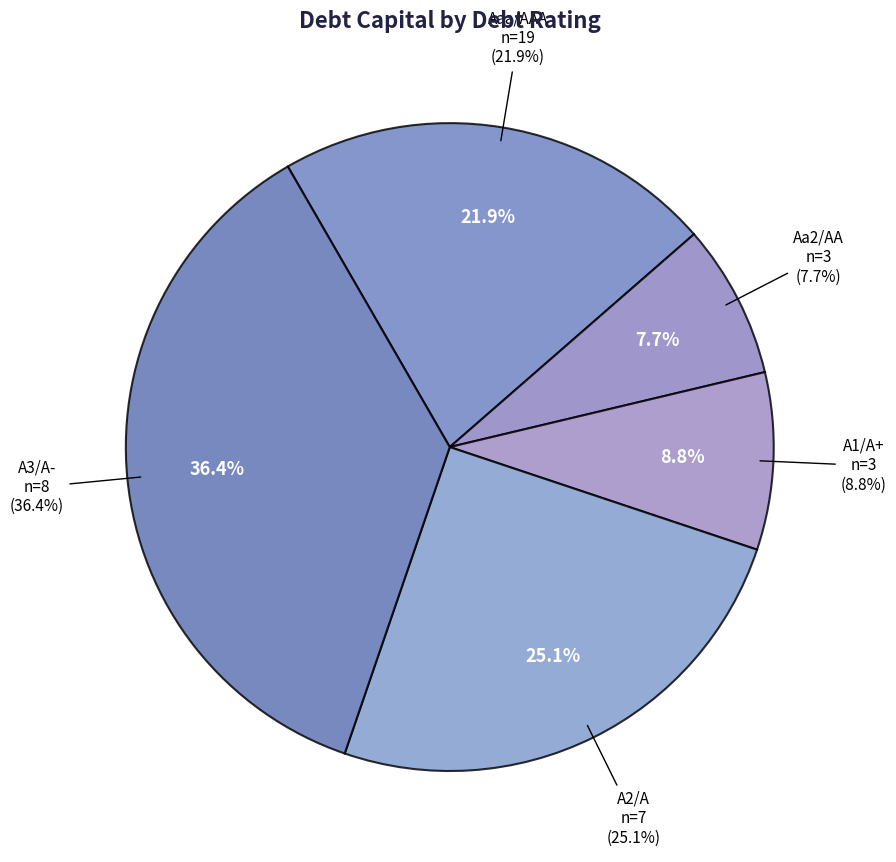

Combined, do Aaa/AAA and A1/A+ account for over 50%?

No